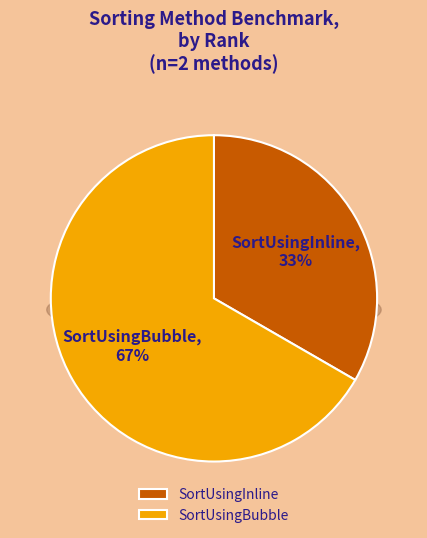

To the nearest percent, what is the average slice percentage?

50%